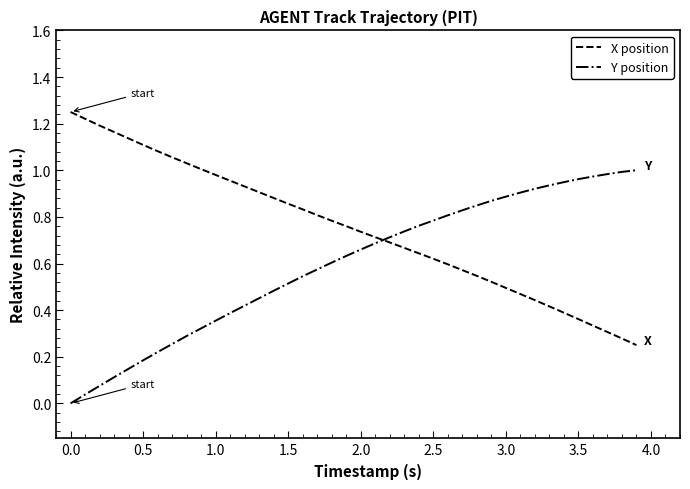

How many intersections are there between X position and Y position?

1